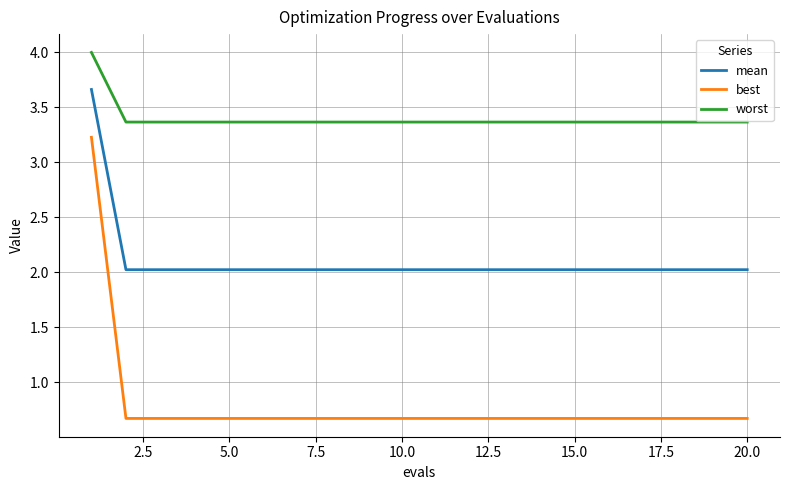

What is the minimum value for best?

0.7